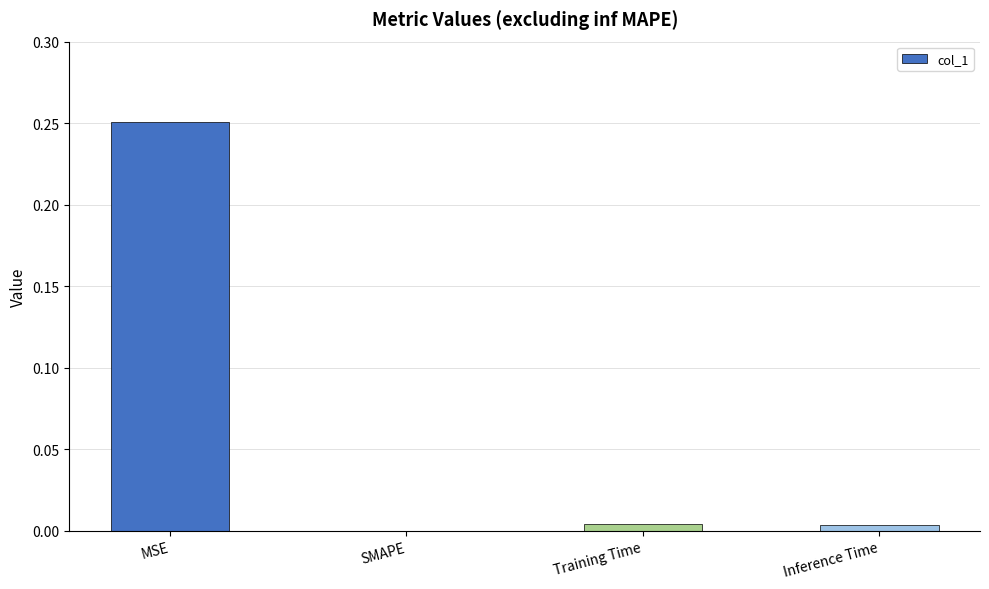

What is the change in value from MSE to SMAPE?

-0.3